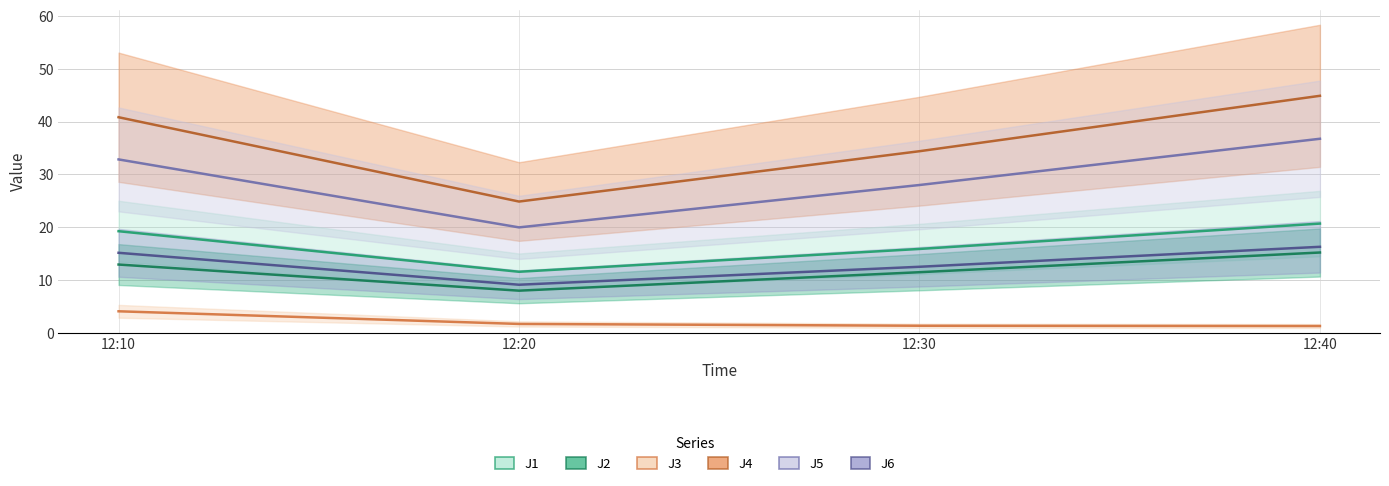

Rank the series by their maximum value, from highest to lowest.

J4, J5, J1, J6, J2, J3